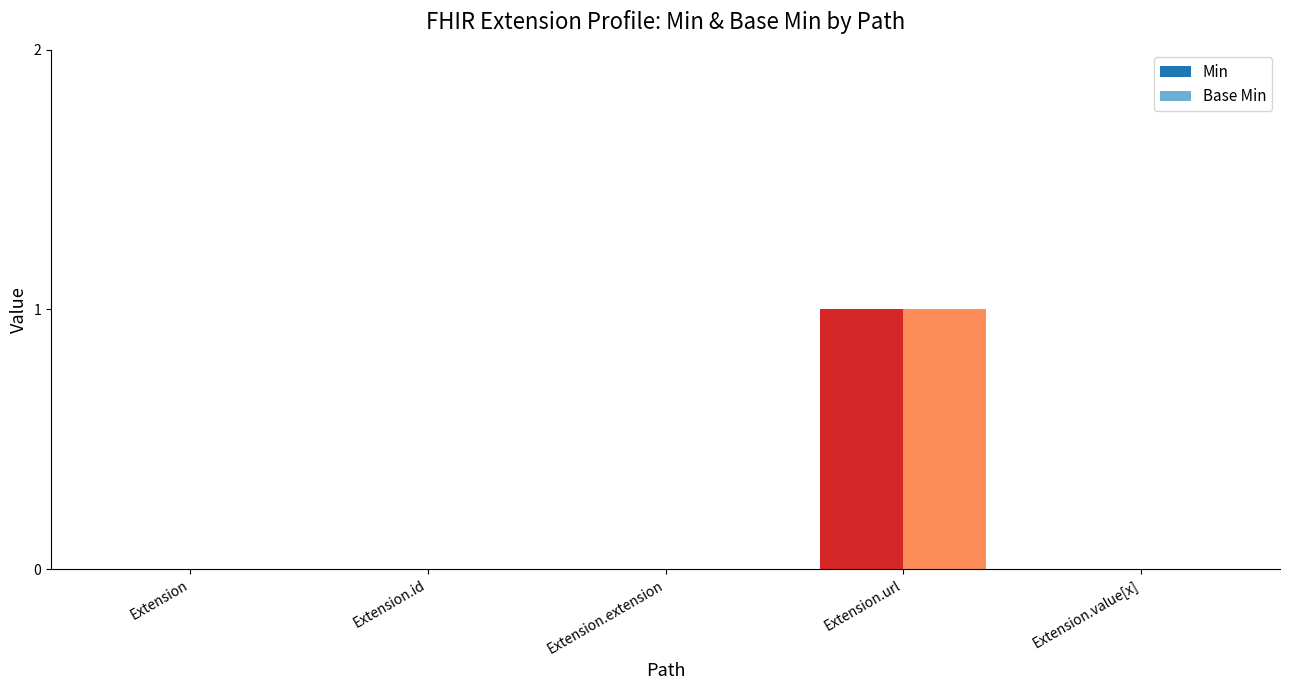

What are all the series names shown in the legend?

Min, Base Min